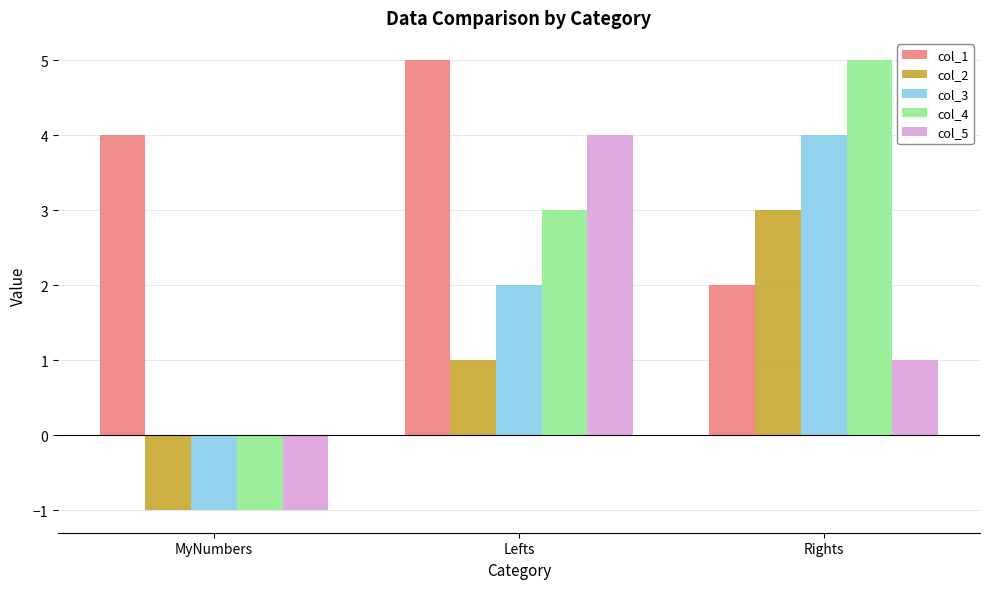

List the labels in order of col_3 value, largest first.

Rights, Lefts, MyNumbers